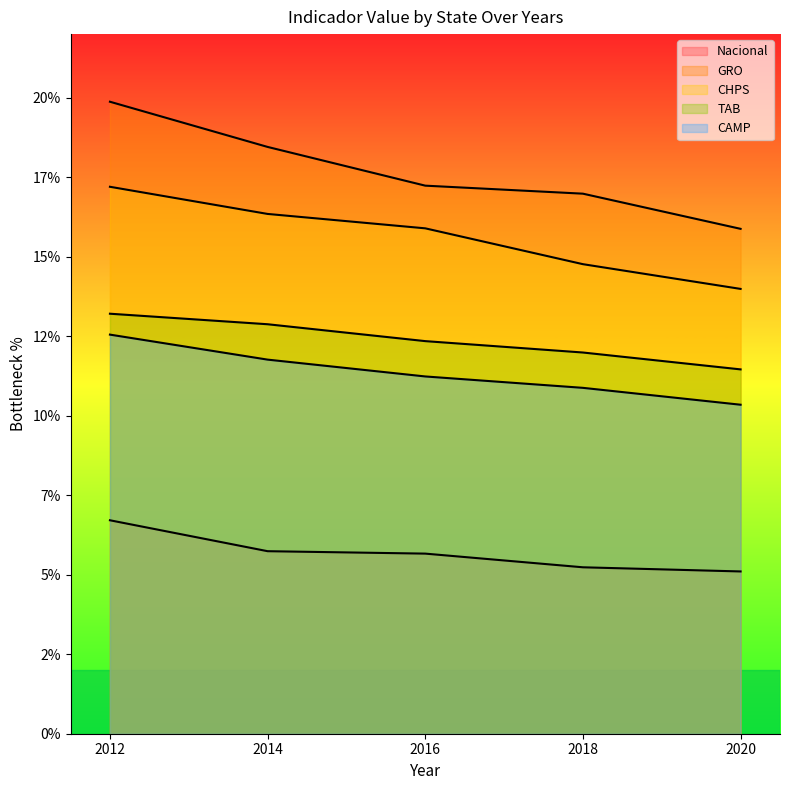

True or false: TAB and CAMP intersect in this chart.

False